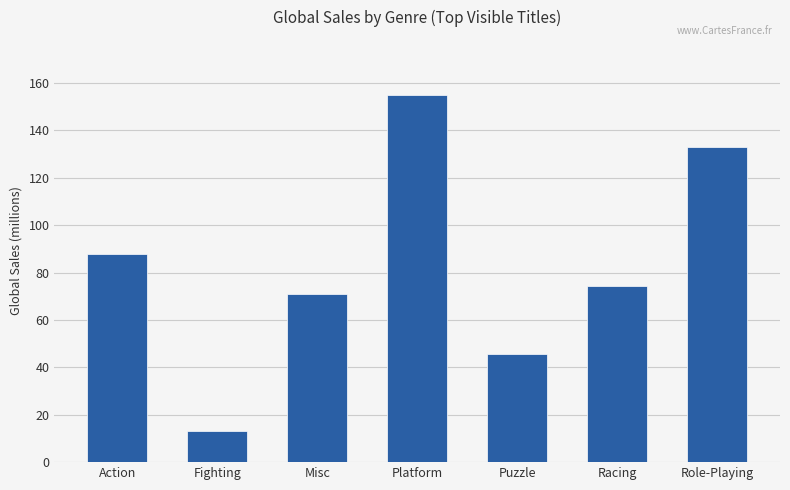

List the labels in order of value, largest first.

Platform, Role-Playing, Action, Racing, Misc, Puzzle, Fighting